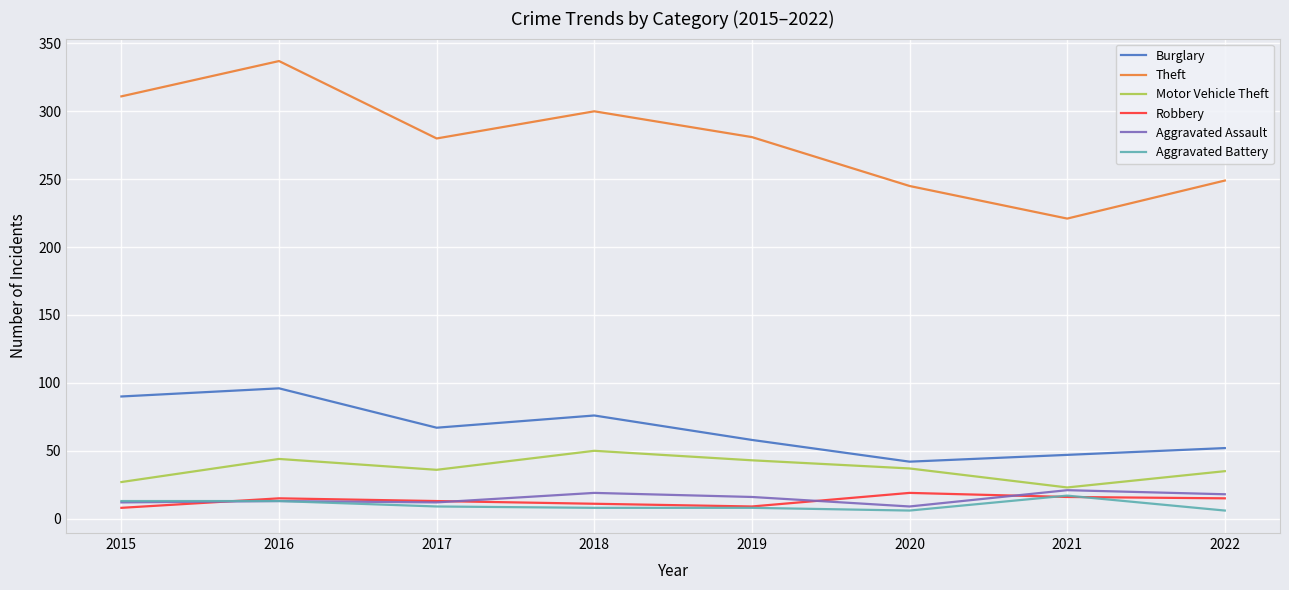

List the labels in order of Burglary value, largest first.

2016, 2015, 2018, 2017, 2019, 2022, 2021, 2020